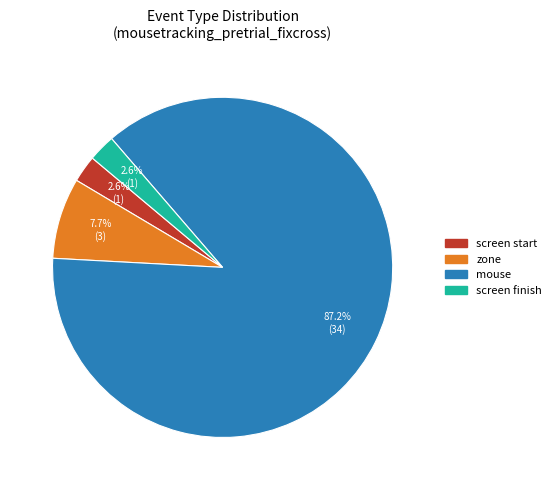

Count the number of slices in the pie.

4